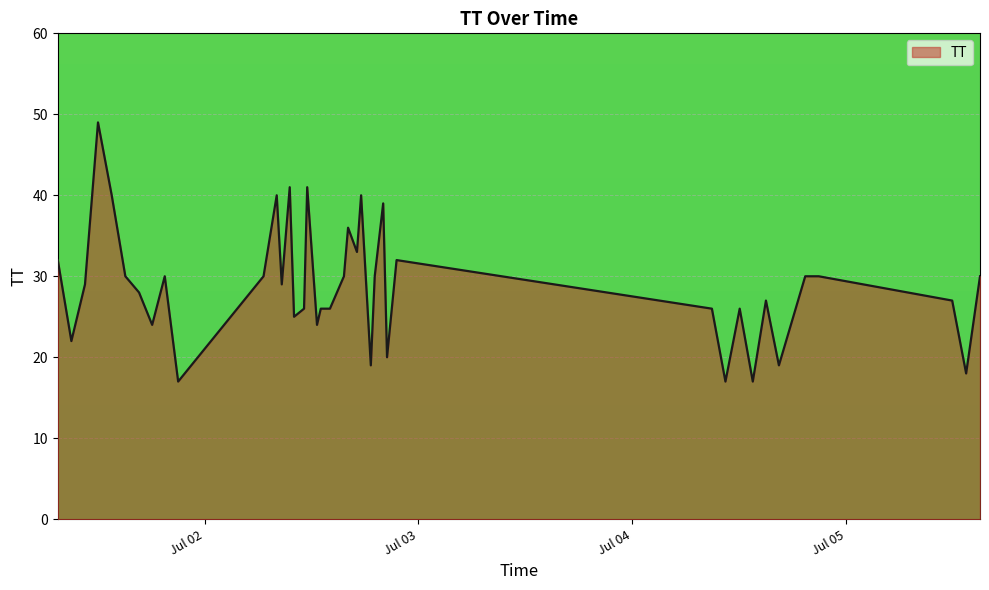

What is the maximum value shown in the chart?

49